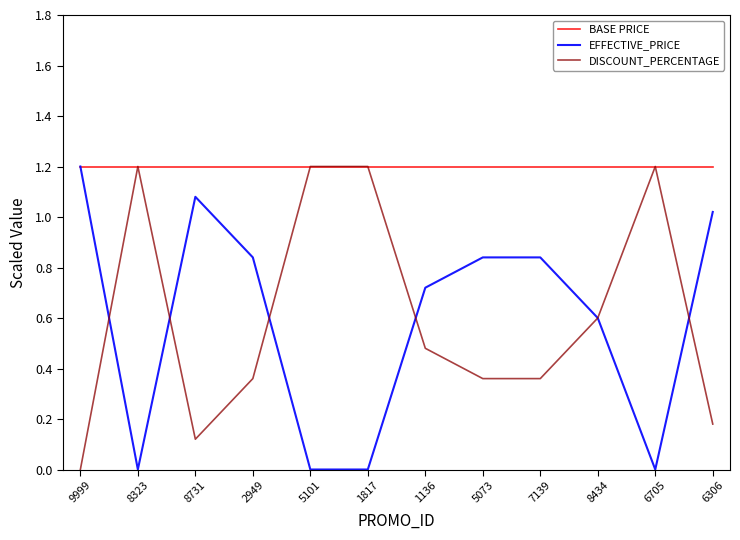

Which series has the largest total across all categories?

BASE PRICE